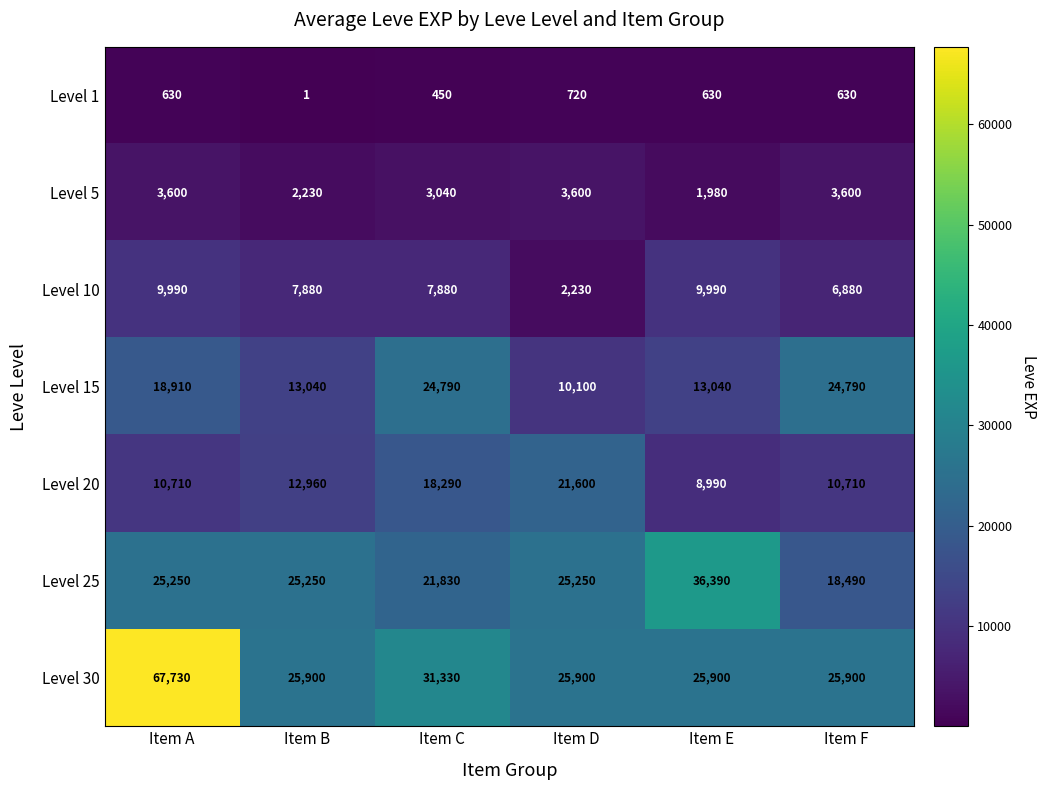

What is the total value across all series at Item F?

91000